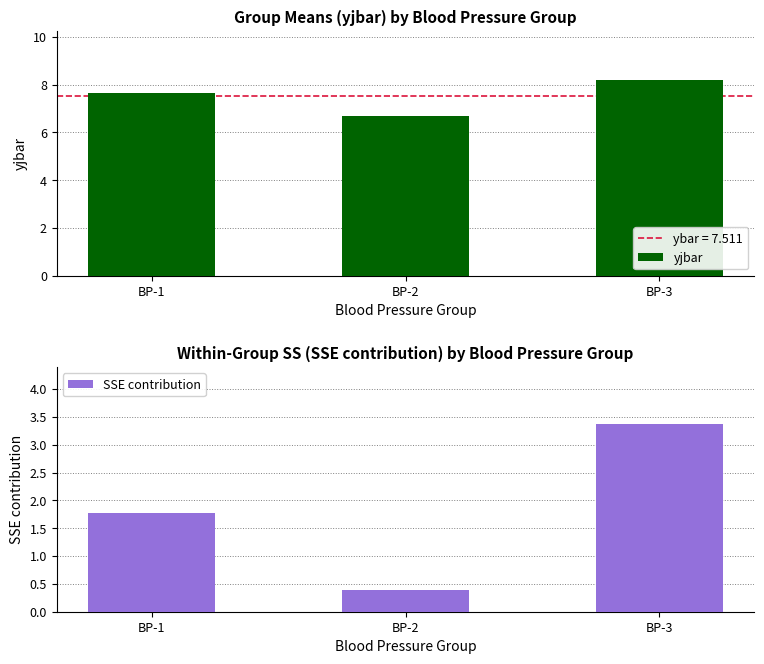

Which series has the largest range (max minus min)?

SSE contribution